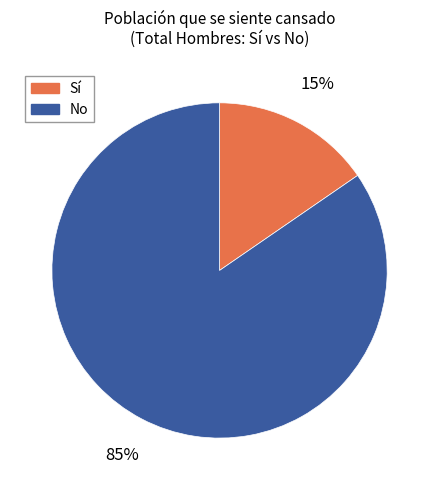

Is there any slice that represents more than half of the pie?

Yes